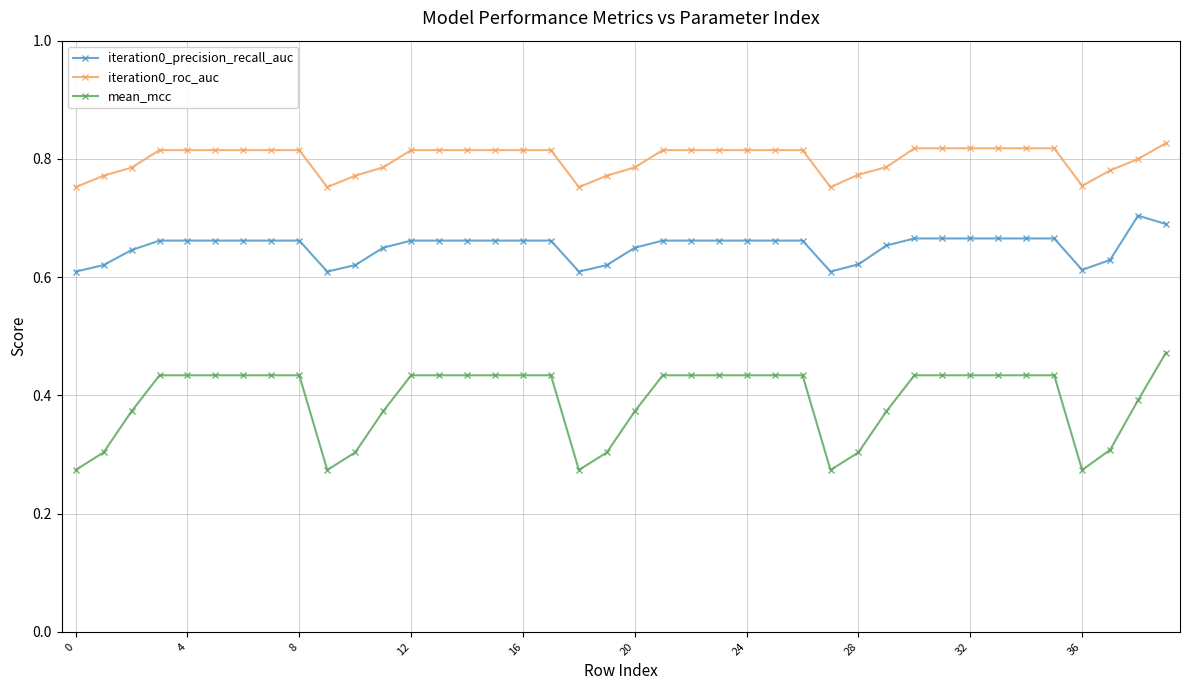

How many iteration0_roc_auc values are between 0 and 1?

40